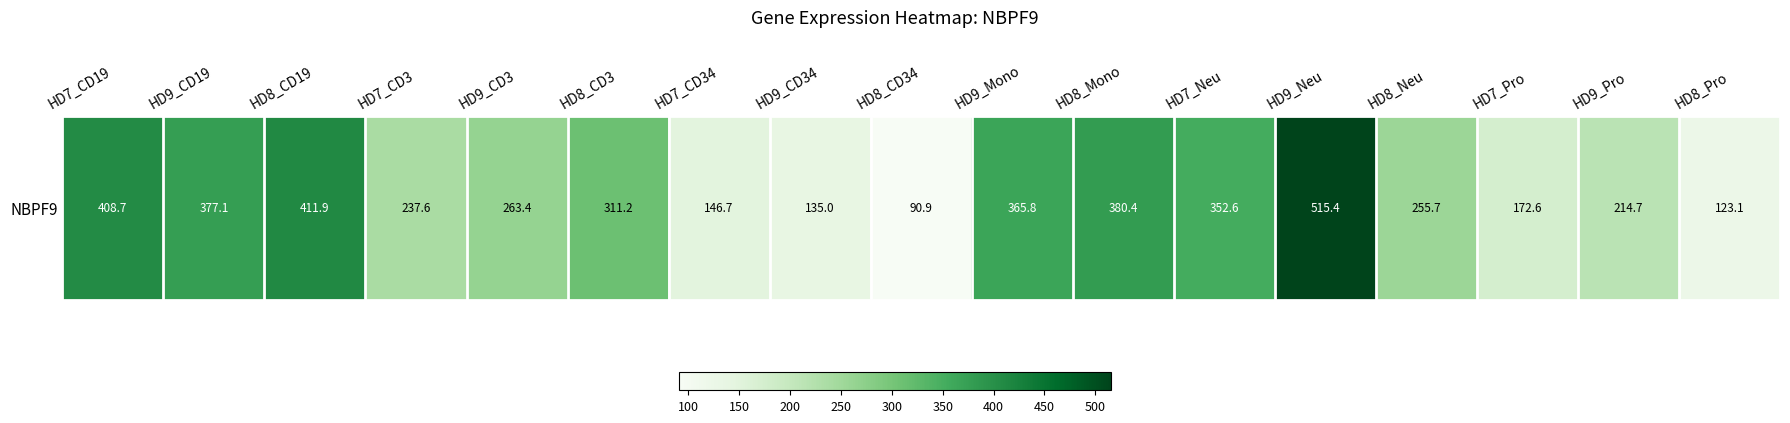

Reading left to right, transcribe all the data shown in this chart.

HD7_CD19=408.7	HD9_CD19=377.1	HD8_CD19=411.9	HD7_CD3=237.6	HD9_CD3=263.4	HD8_CD3=311.2	HD7_CD34=146.7	HD9_CD34=135.0	HD8_CD34=90.9	HD9_Mono=365.8	HD8_Mono=380.4	HD7_Neu=352.6	HD9_Neu=515.4	HD8_Neu=255.7	HD7_Pro=172.6	HD9_Pro=214.7	HD8_Pro=123.1